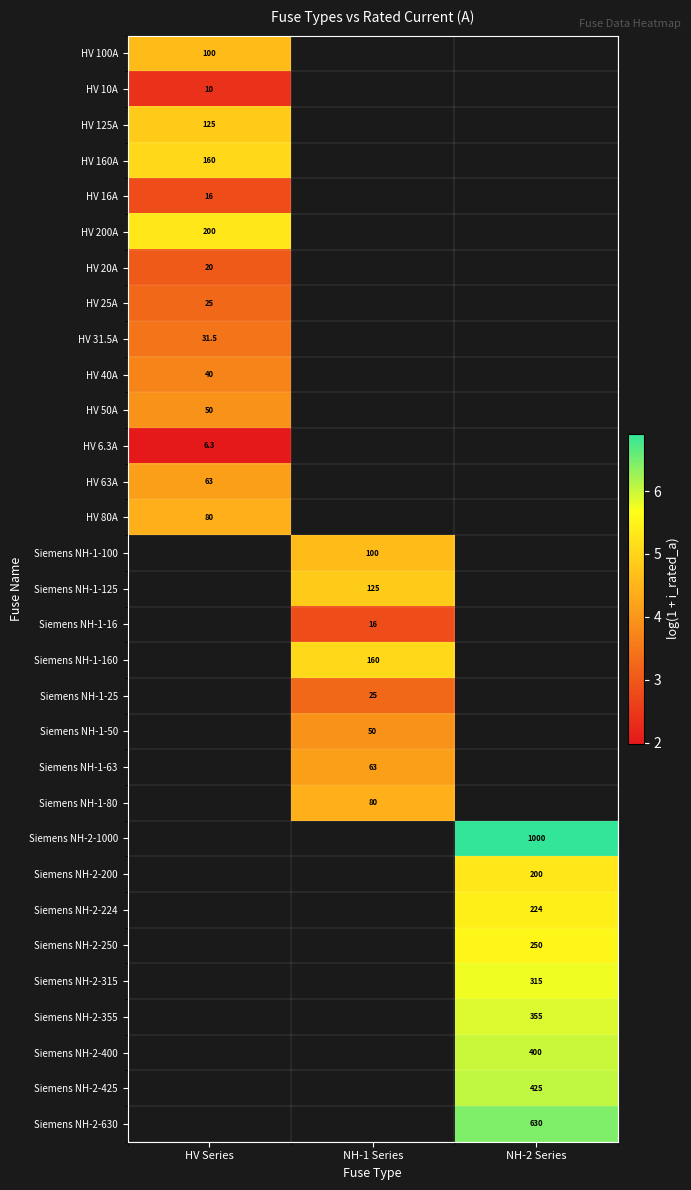

True or false: HV 63A has a value of 63.0 at HV Series.

True